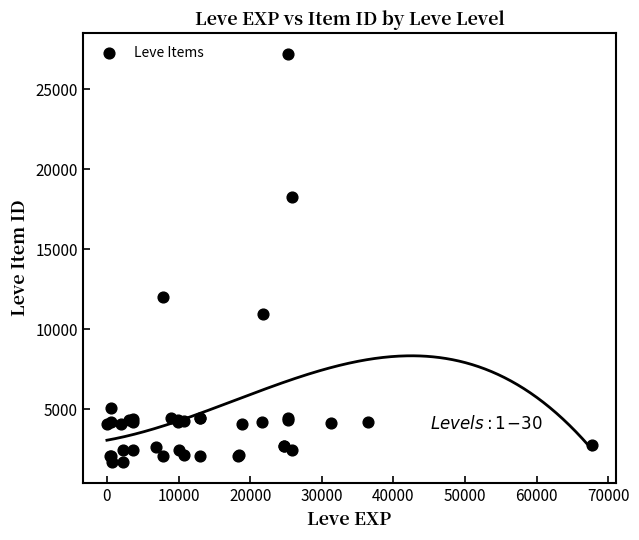

What Y value in the scatter plot is closest to 14448?

12018